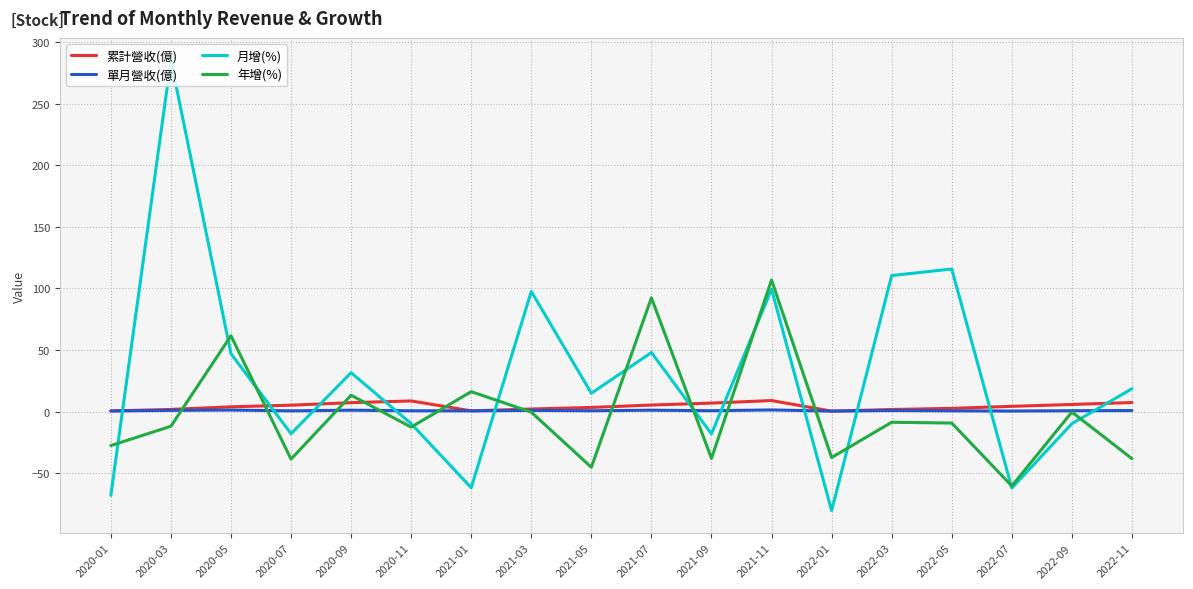

What is the minimum value shown in the chart?

-80.4